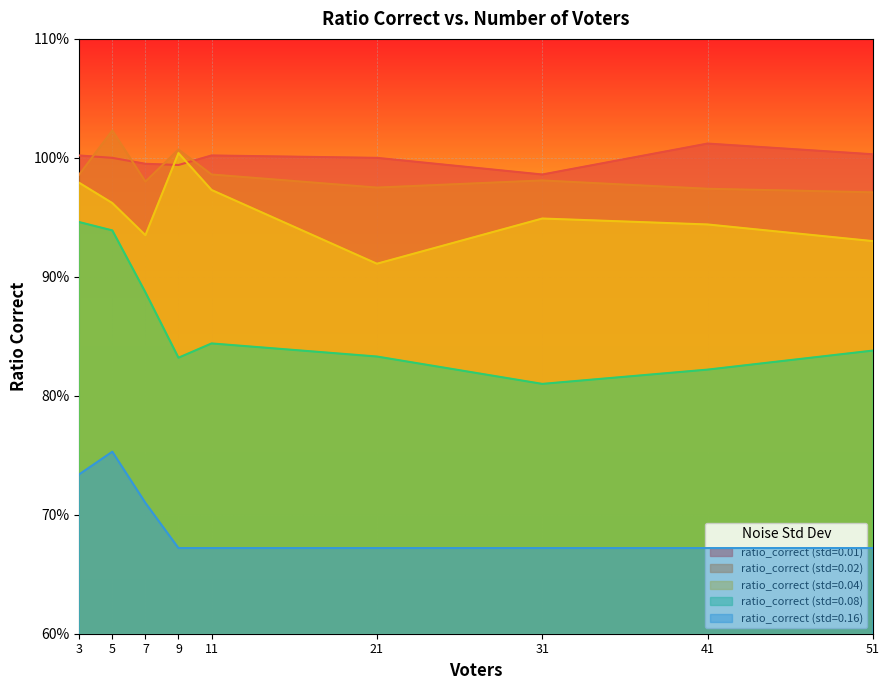

The value of ratio_correct (std=0.02) at 9 is 1.0. True or false?

True